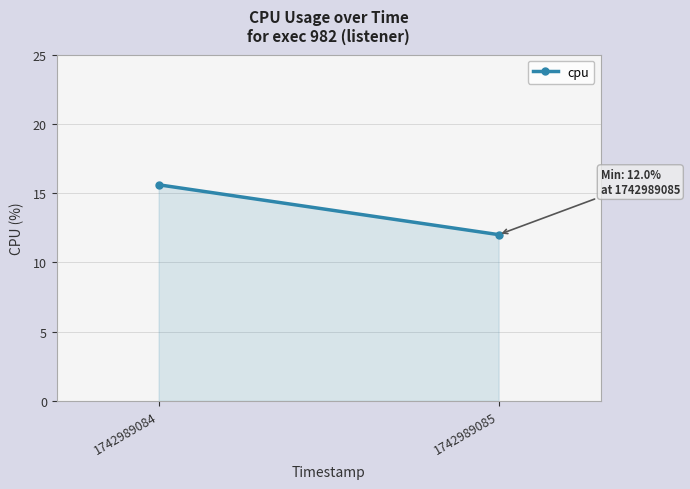

Rank the categories by value from highest to lowest.

1742989084, 1742989085